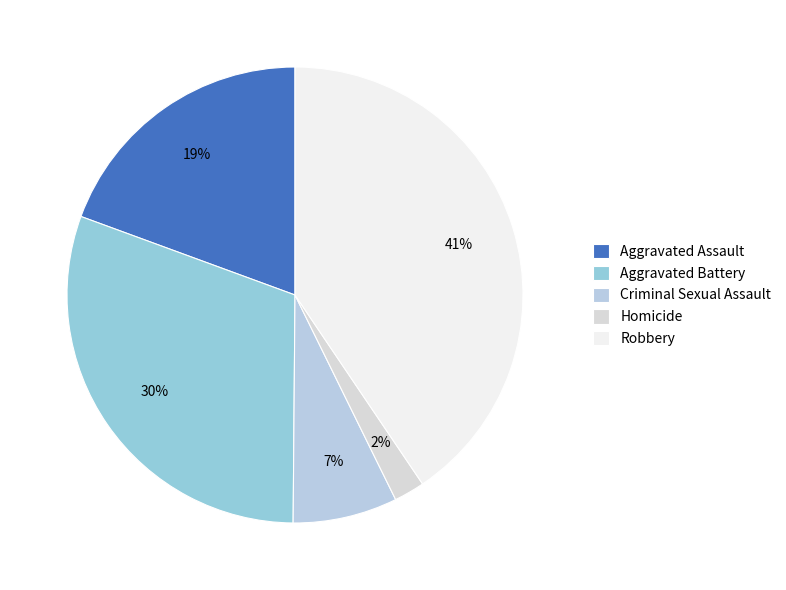

How many slices are in this pie chart?

5